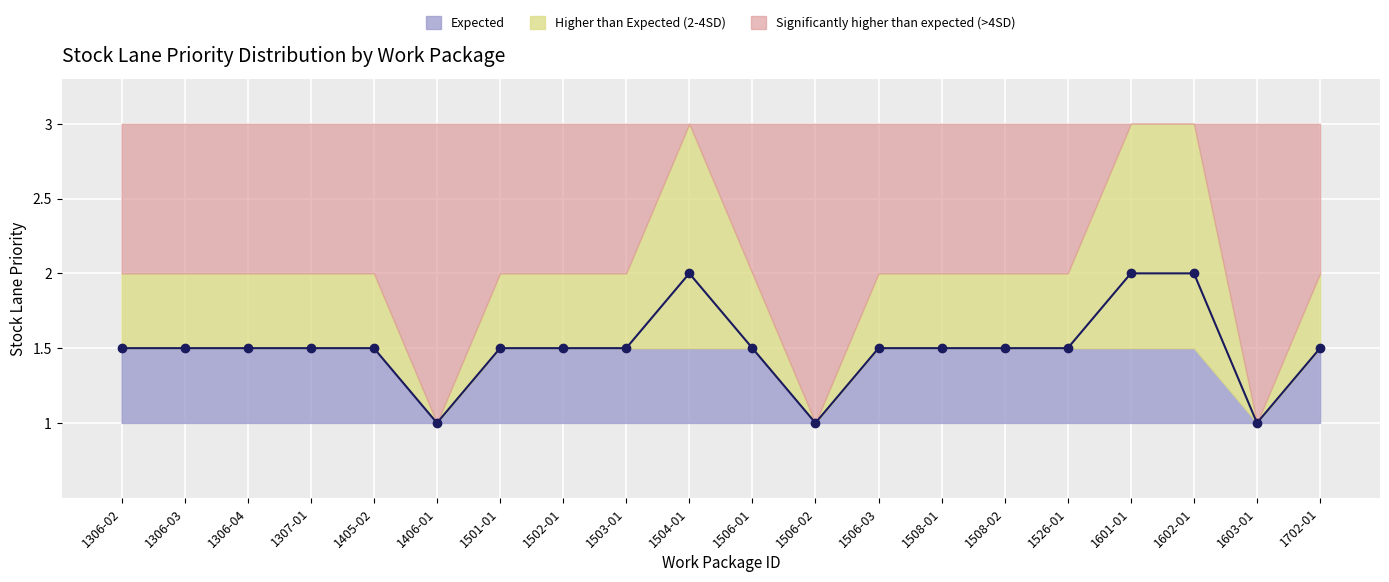

What is the difference between the maximum and minimum values?

1.0